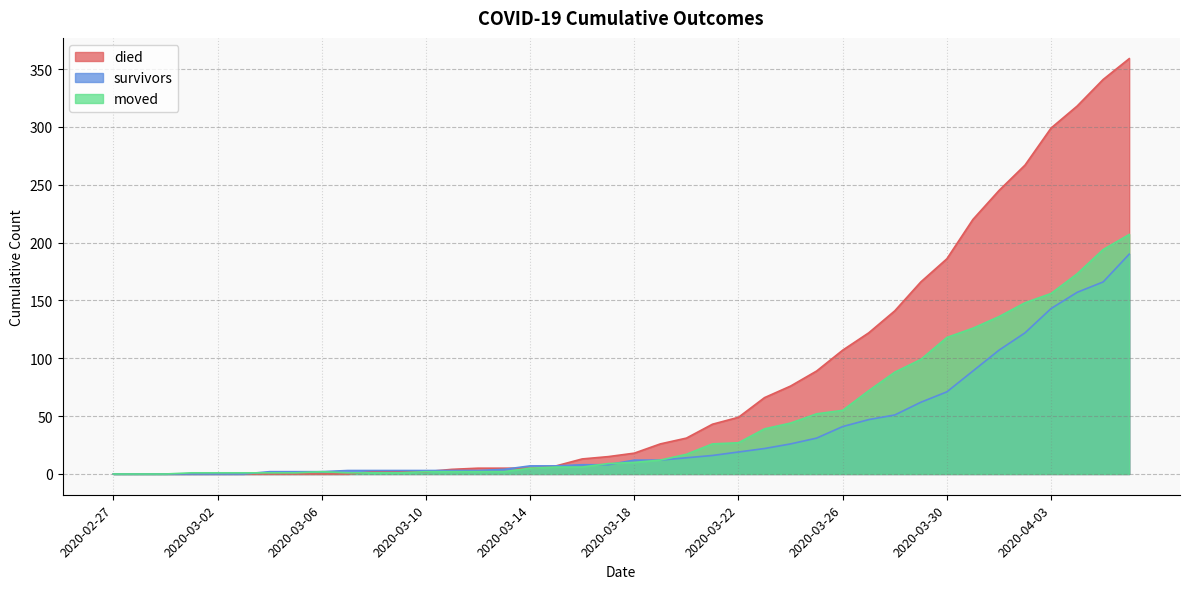

What is the total value across all series at 2020-03-27?

241